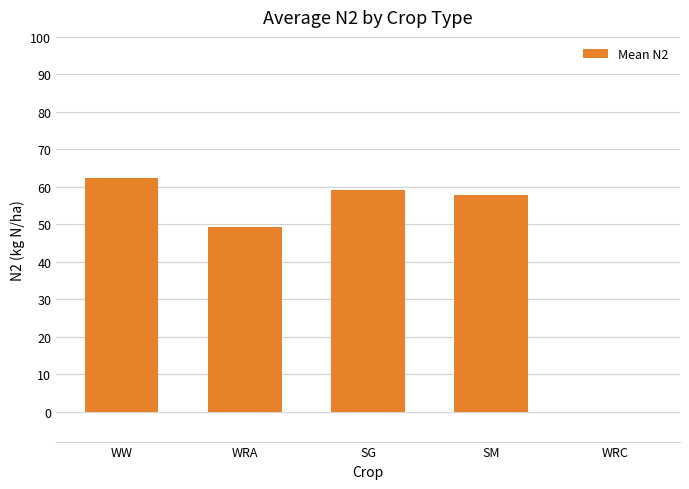

The chart shows a value of 62.4 at WW. True or false?

True